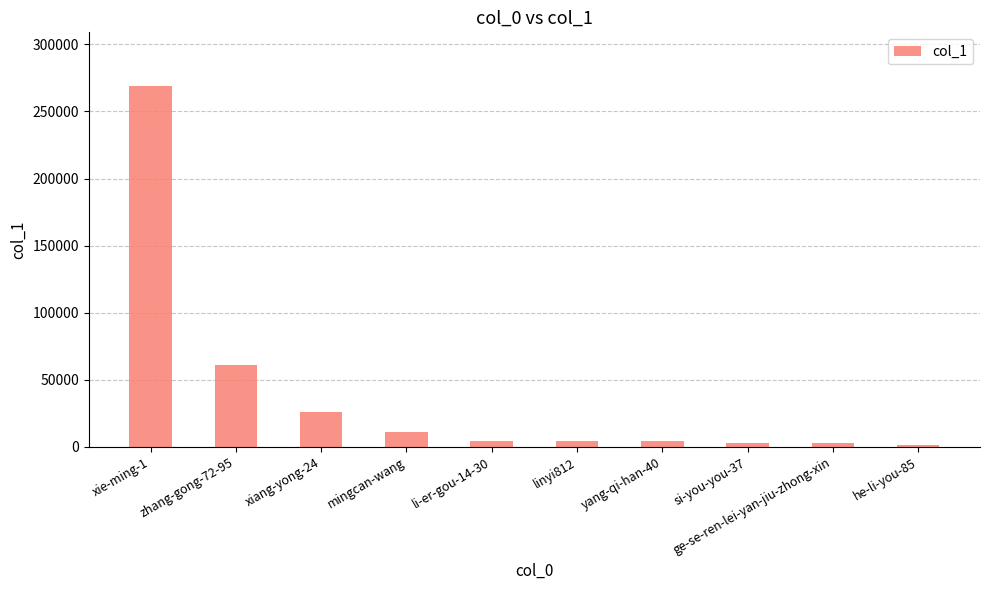

What is the ratio of the value at zhang-gong-72-95 to the value at xiang-yong-24?

2.3